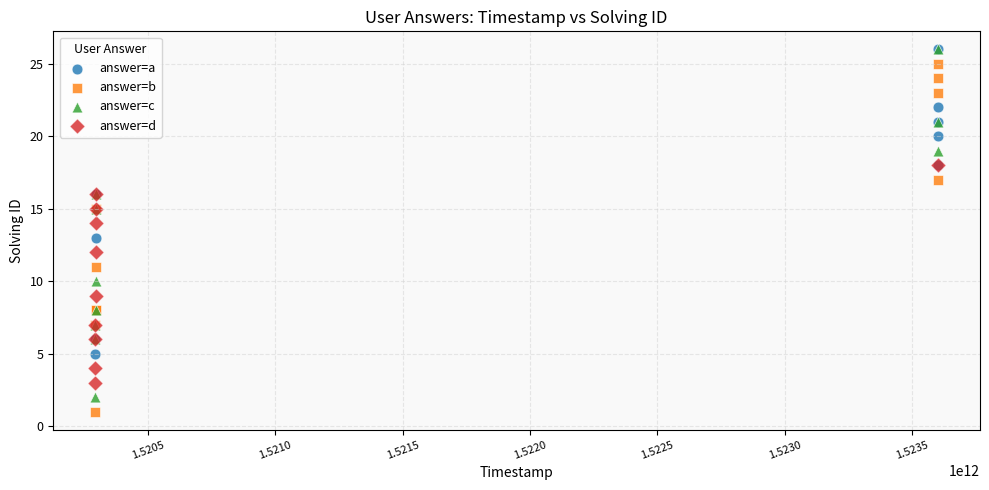

What are all the series names shown in the legend?

answer=a, answer=b, answer=c, answer=d